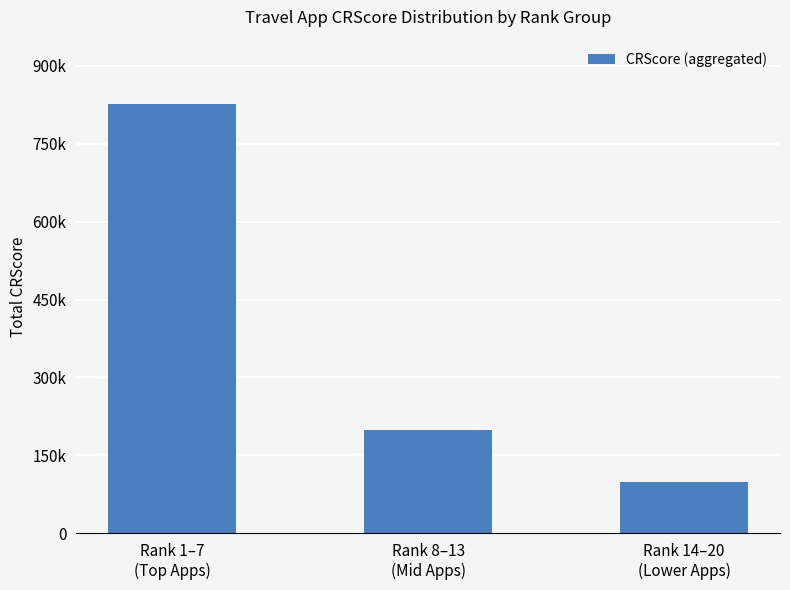

Reading right to left, extract all data points from this chart.

98862	198680	826948